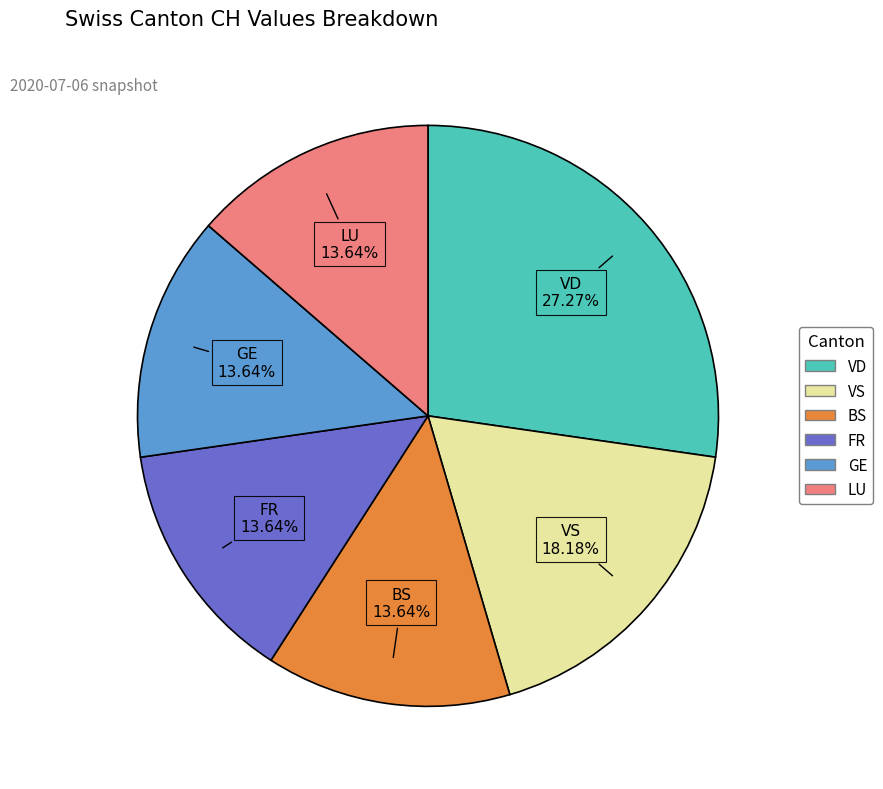

Is there any slice that represents more than half of the pie?

No